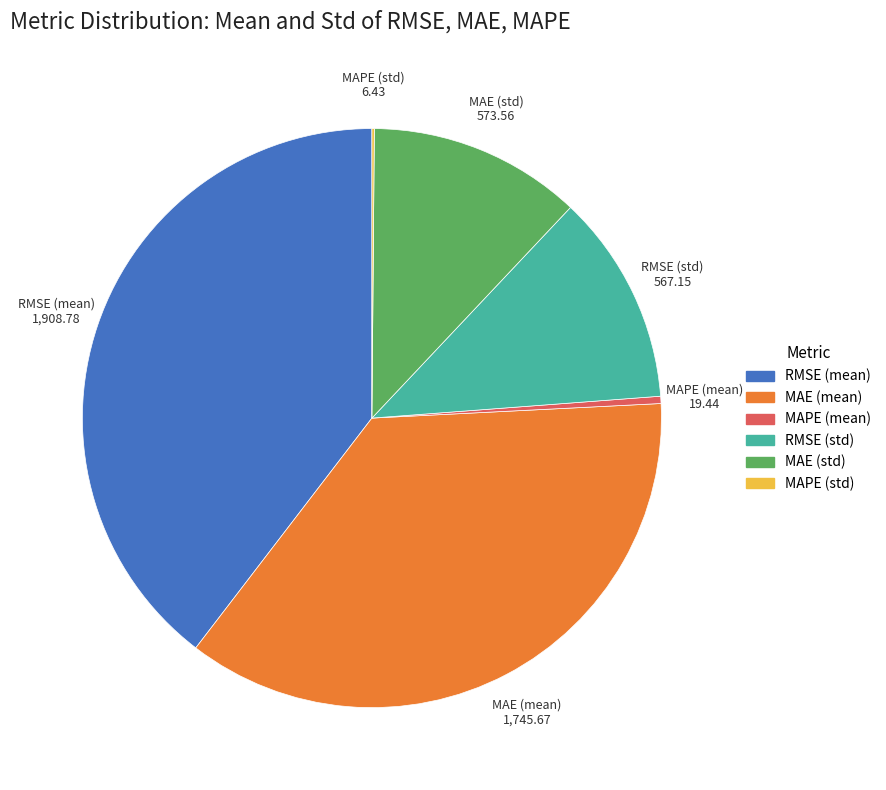

Between MAPE (mean) and RMSE (mean), which is larger?

RMSE (mean)